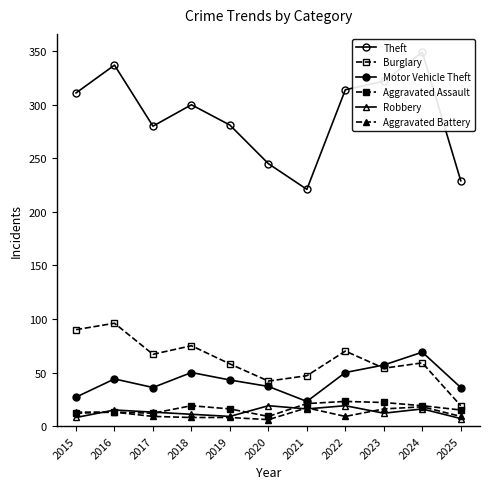

What is the difference between the Burglary values at 2025 and 2022?

51